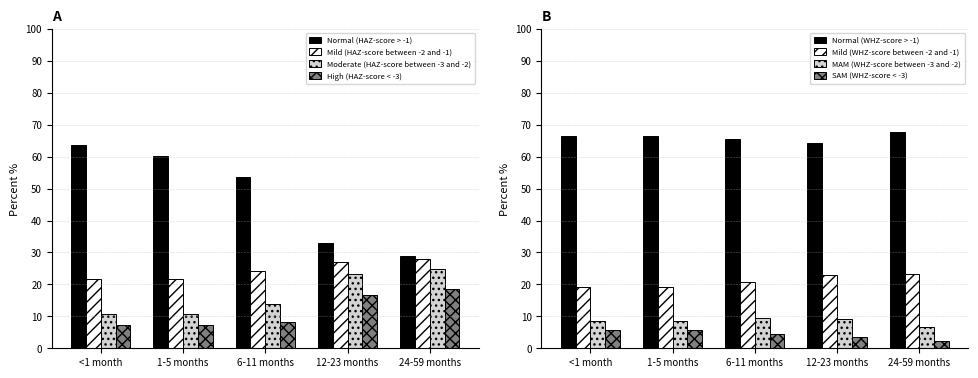

Which label corresponds to the smallest value in the chart?

<1 month